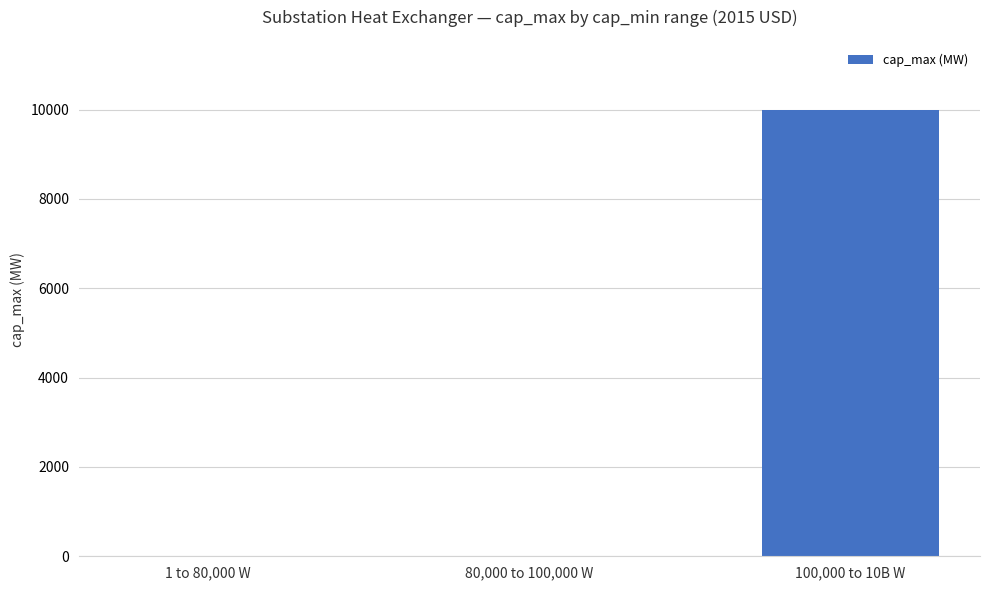

What is the sum of all values?

10000.2